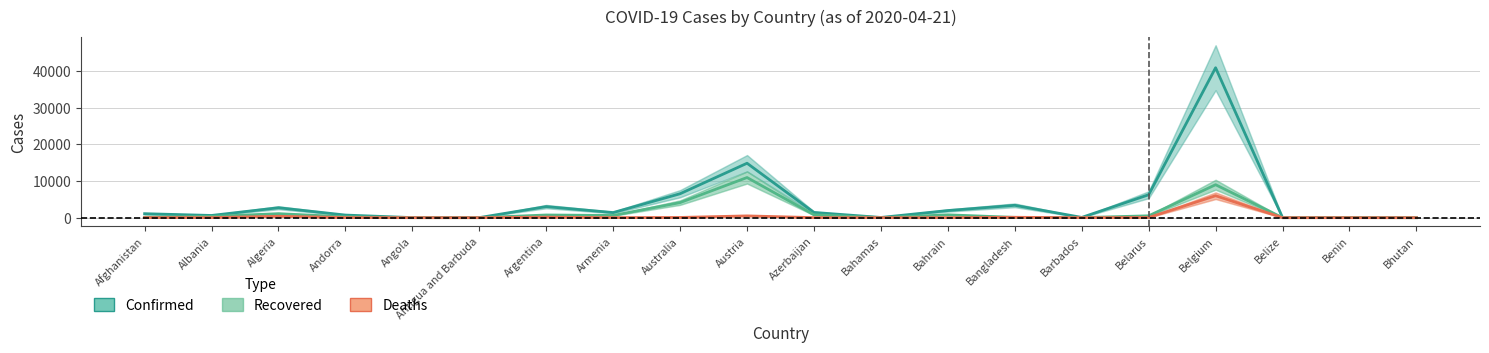

At which category is the sum across all series the highest?

Belgium